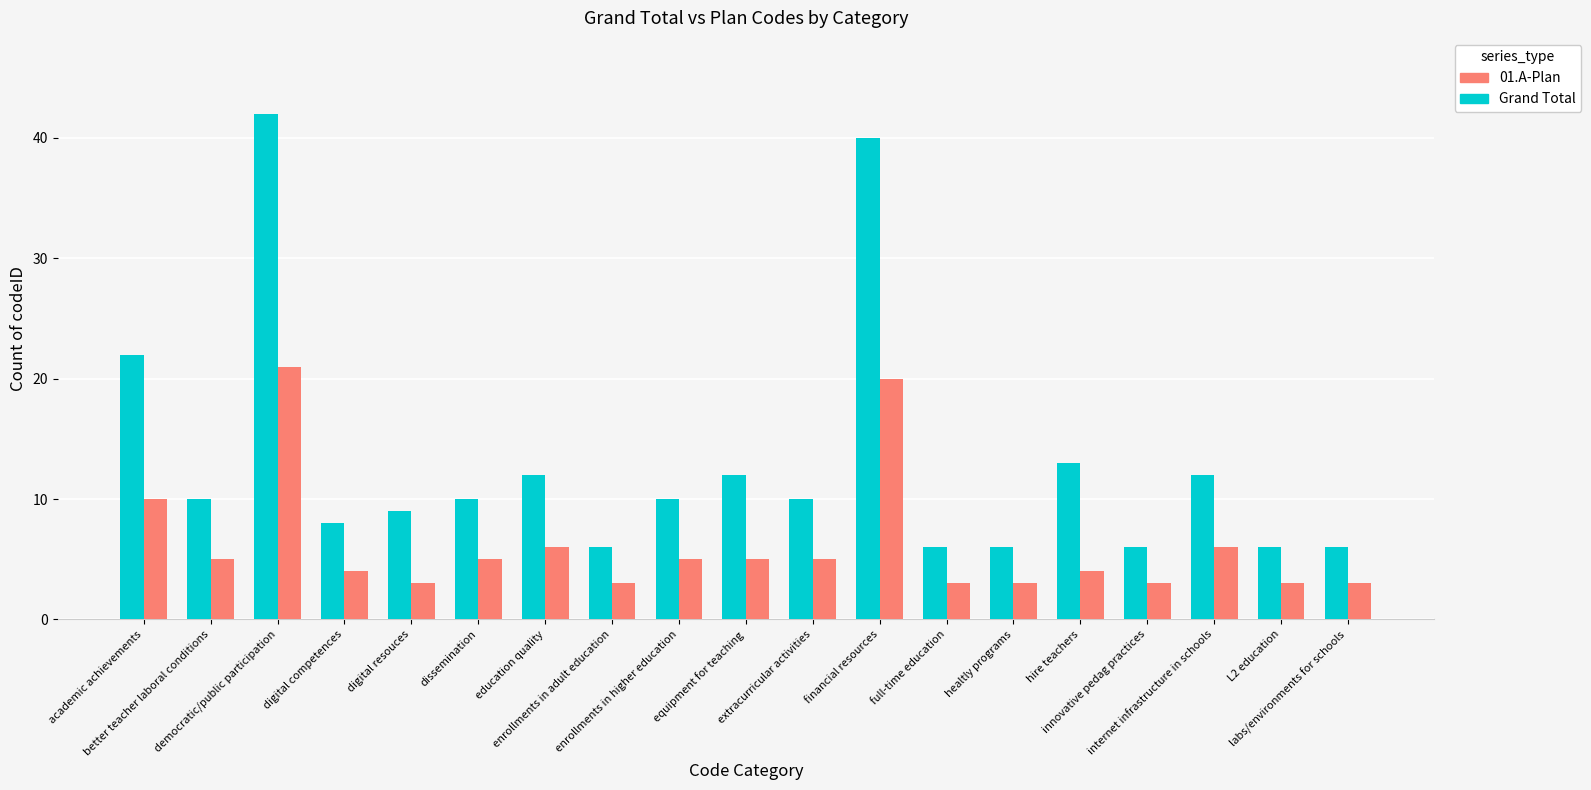

How many categories are shown in the chart?

19